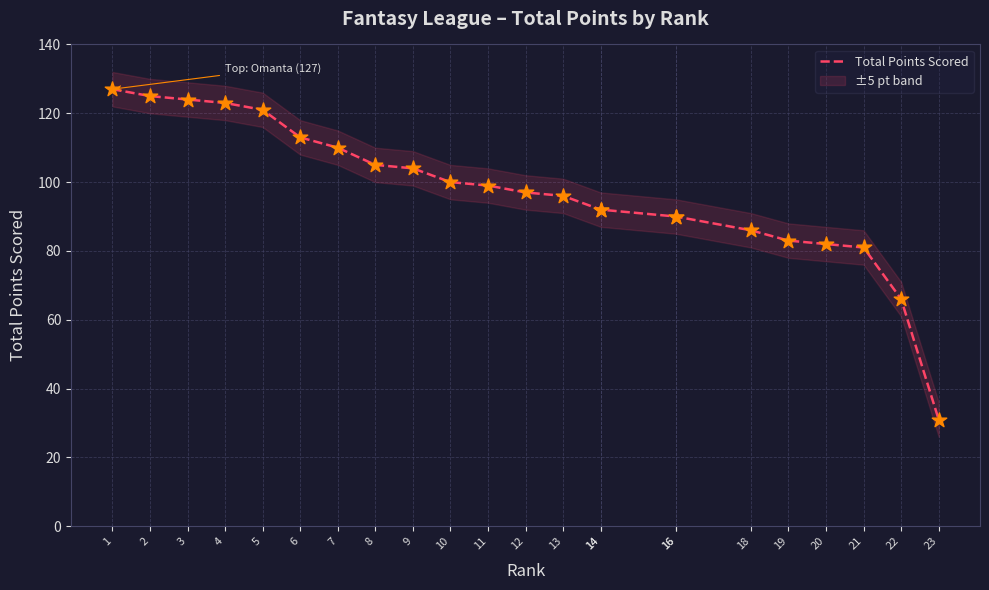

What is the change in value from 6 to 20?

-31